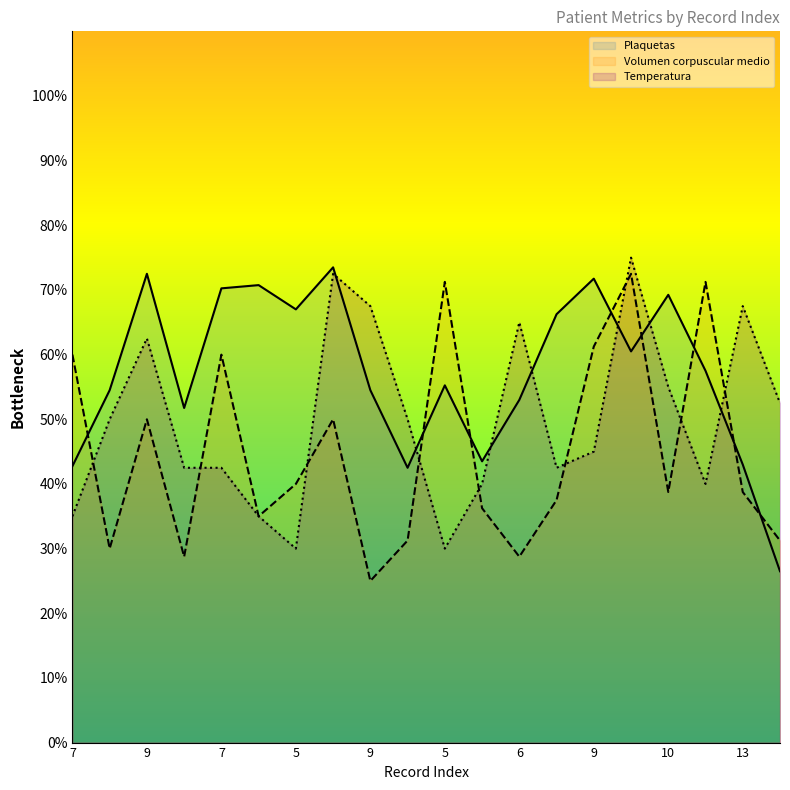

Which series has the largest total across all categories?

Plaquetas